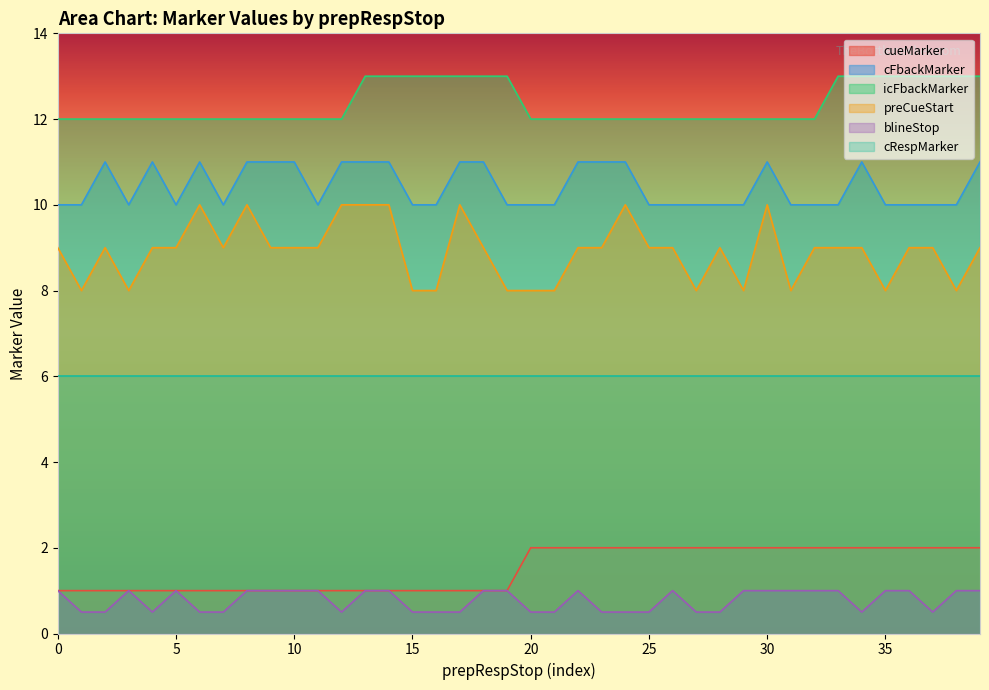

What is the greatest value displayed?

13.0